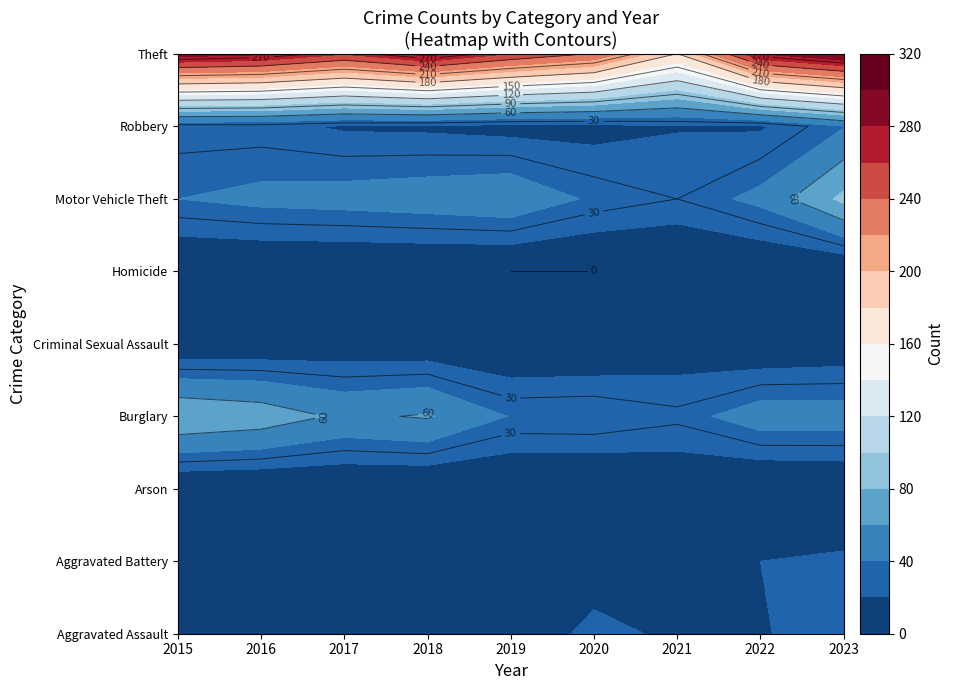

At which category does the chart reach its minimum across all series?

2016